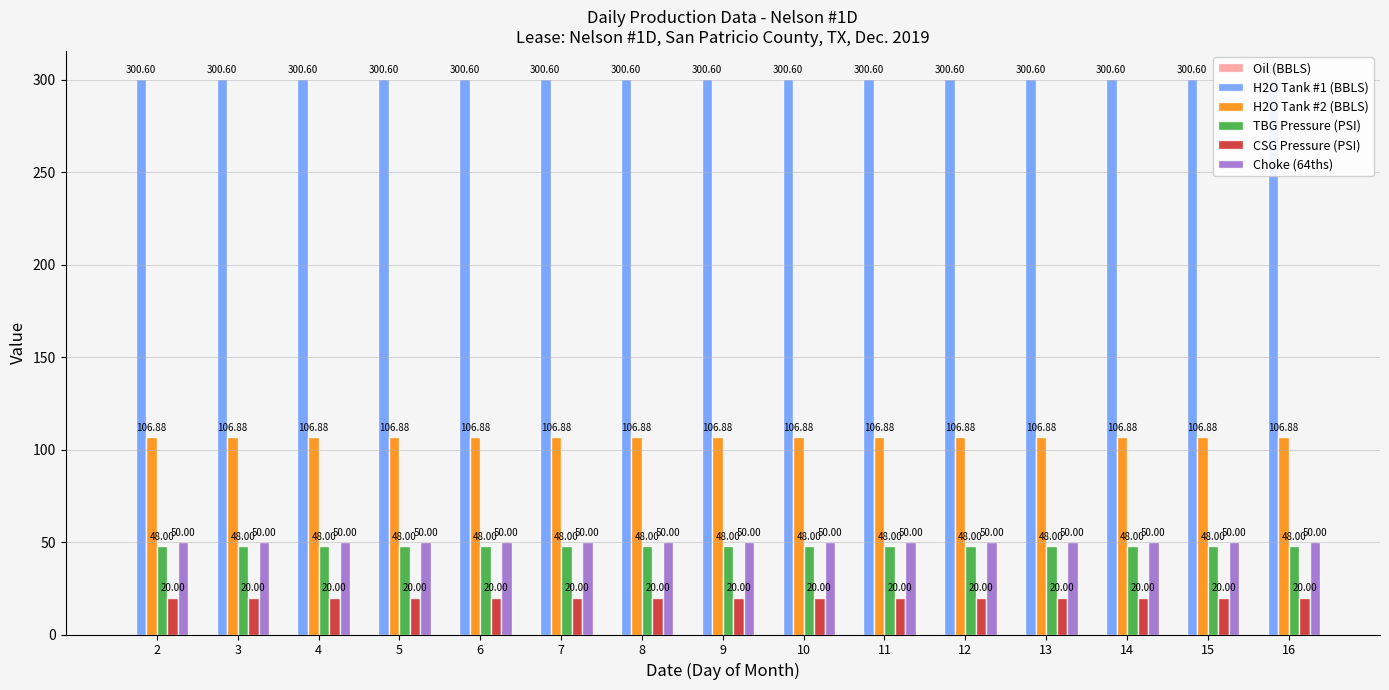

Are the bars horizontal?

No